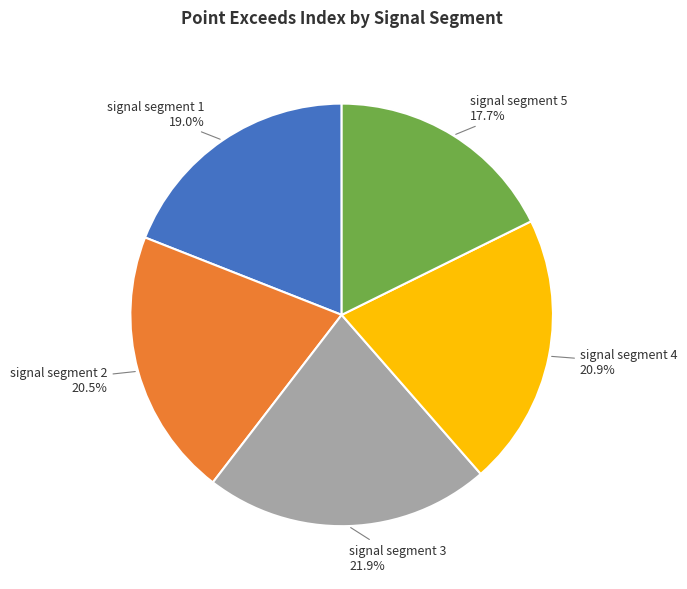

Which slice is the largest?

signal segment 3